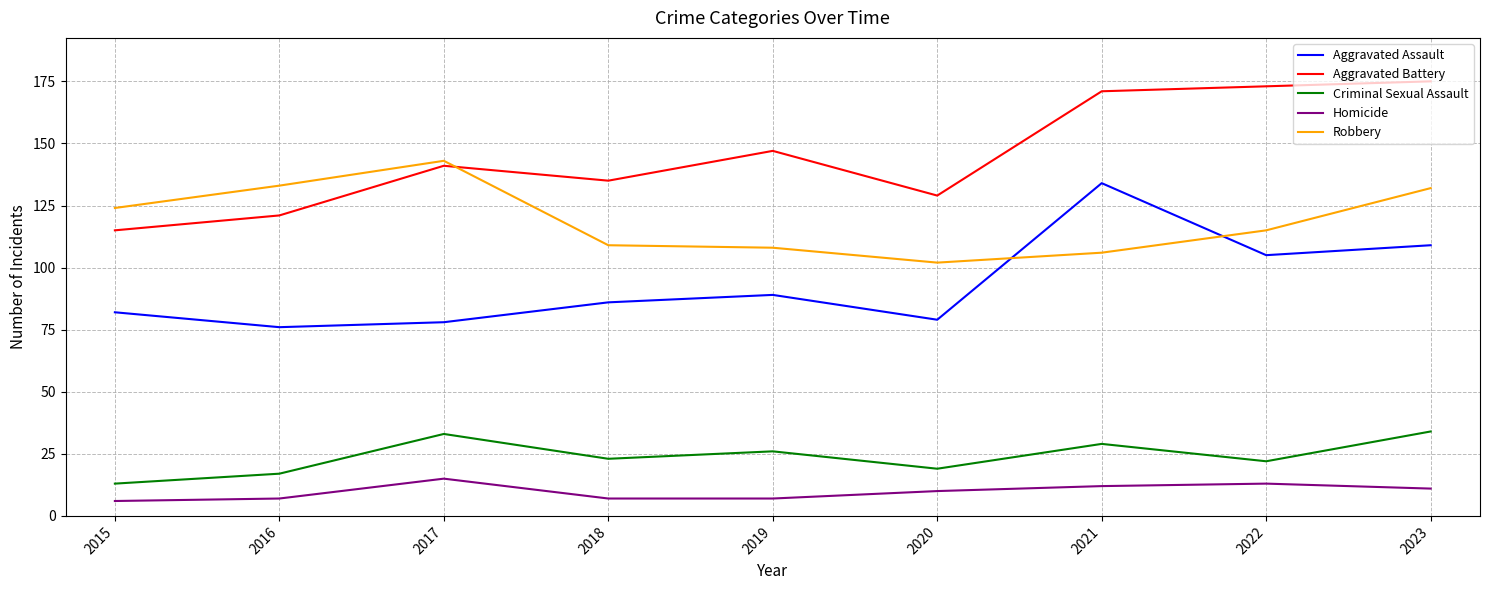

Between 2017 and 2019, which series saw the biggest shift?

Robbery